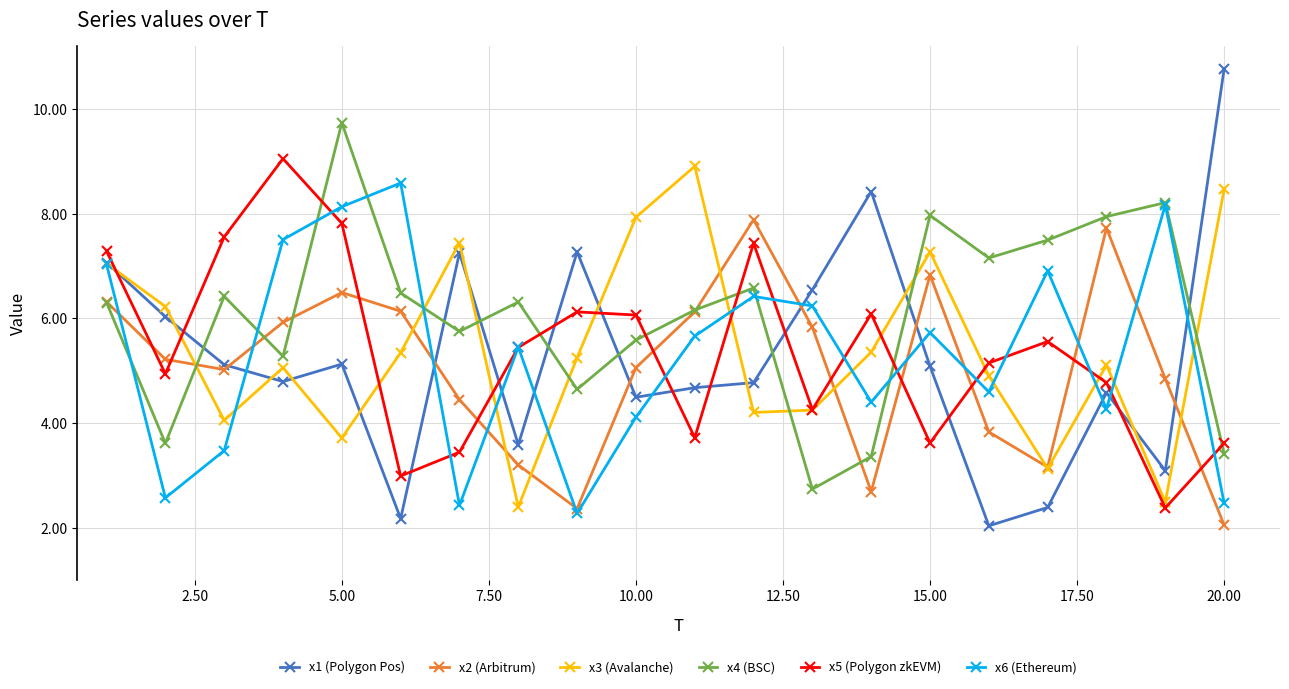

How many values in the x5 (Polygon zkEVM) series exceed 5?

11